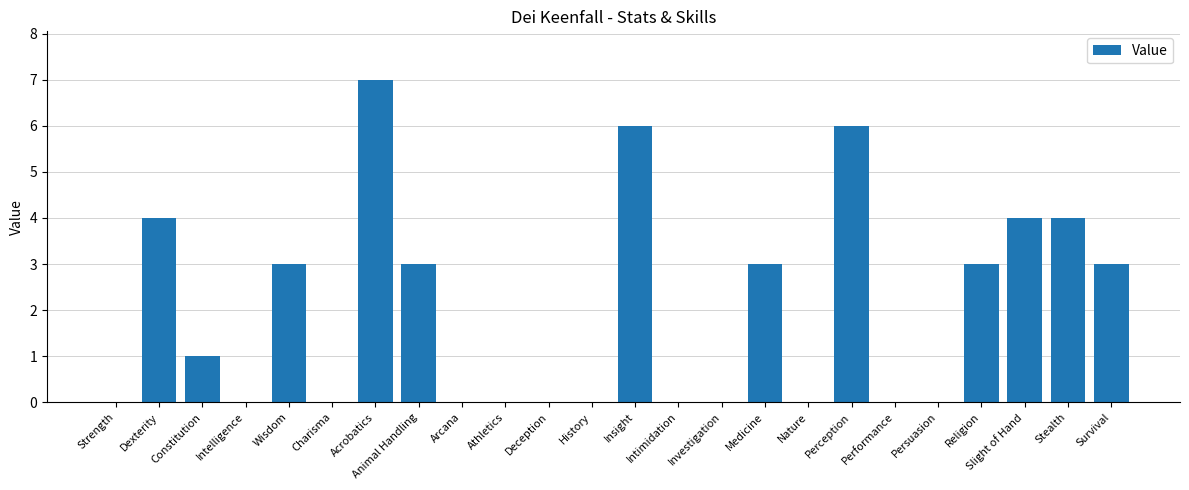

What is the approximate value at Survival?

3